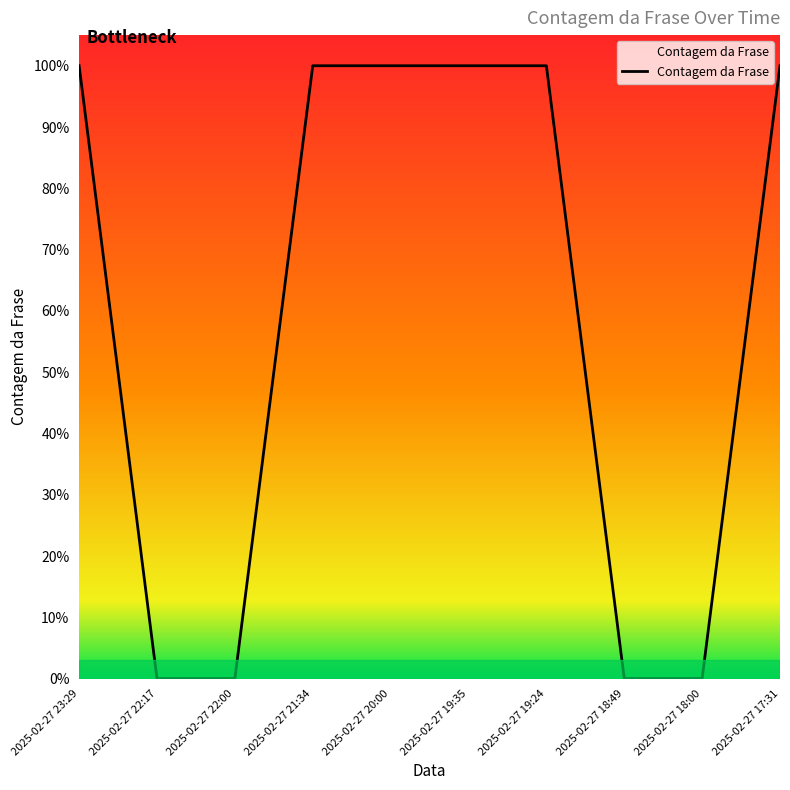

Rank the categories by value from highest to lowest.

2025-02-27 23:29, 2025-02-27 21:34, 2025-02-27 20:00, 2025-02-27 19:35, 2025-02-27 19:24, 2025-02-27 17:31, 2025-02-27 22:17, 2025-02-27 22:00, 2025-02-27 18:49, 2025-02-27 18:00